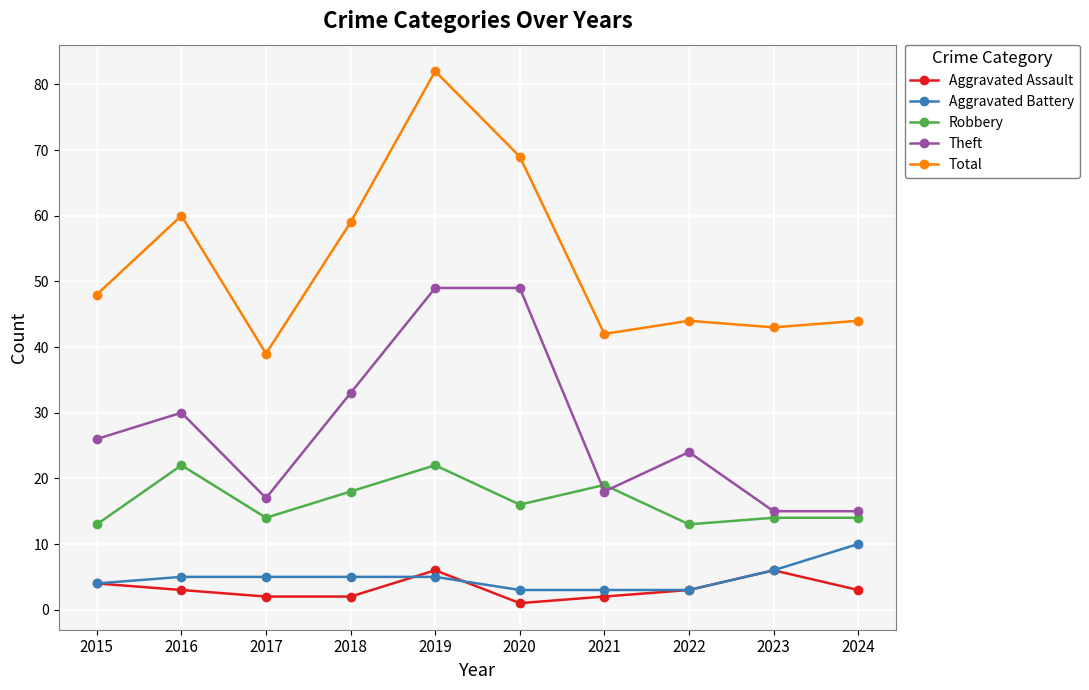

What is the value of the Robbery point at the 10th from the left?

14